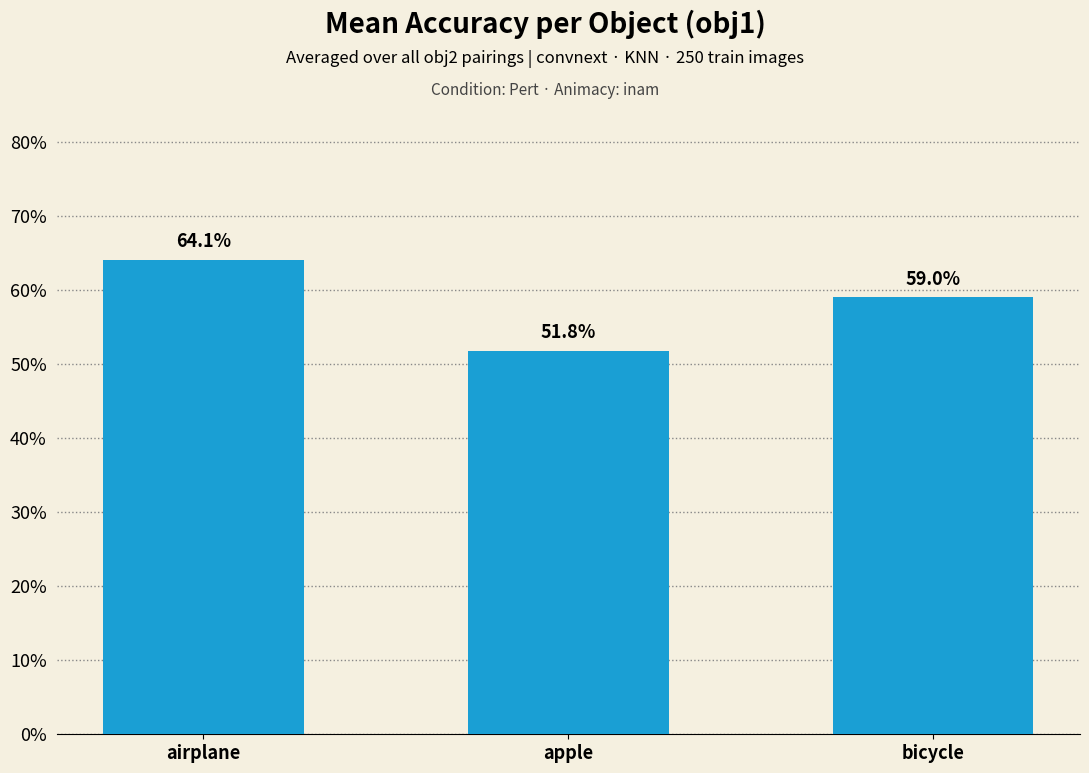

What is the greatest value displayed?

0.6